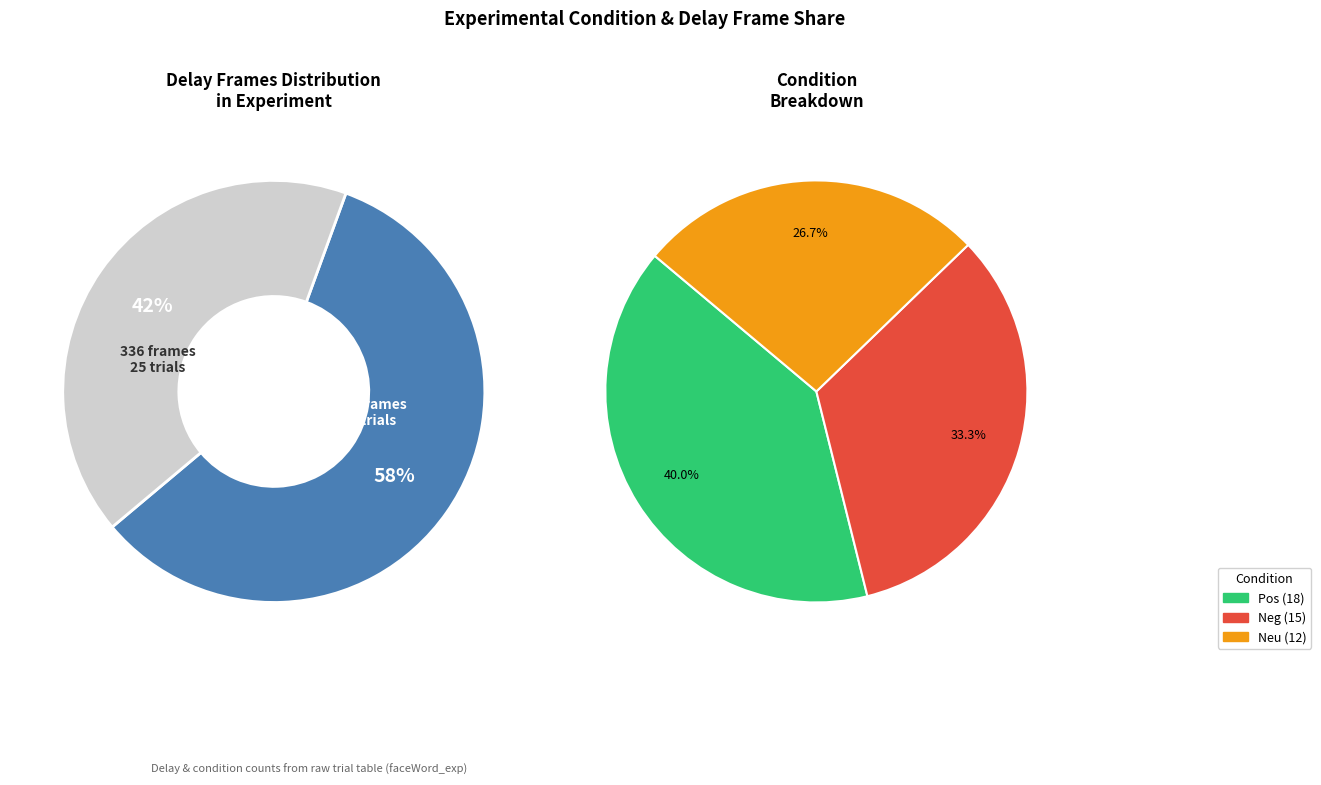

Is it true that neg is 35% of the pie?

False